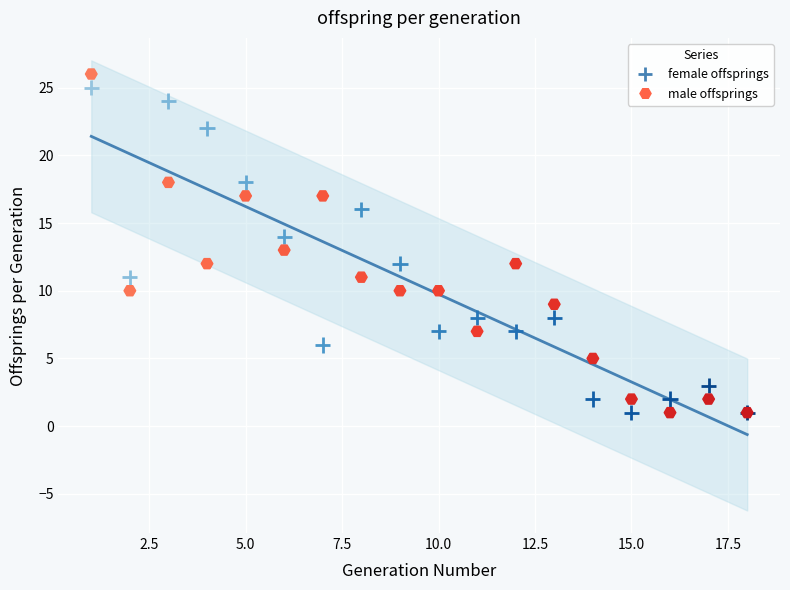

What is the X range (max minus min) for the scatter plot?

17